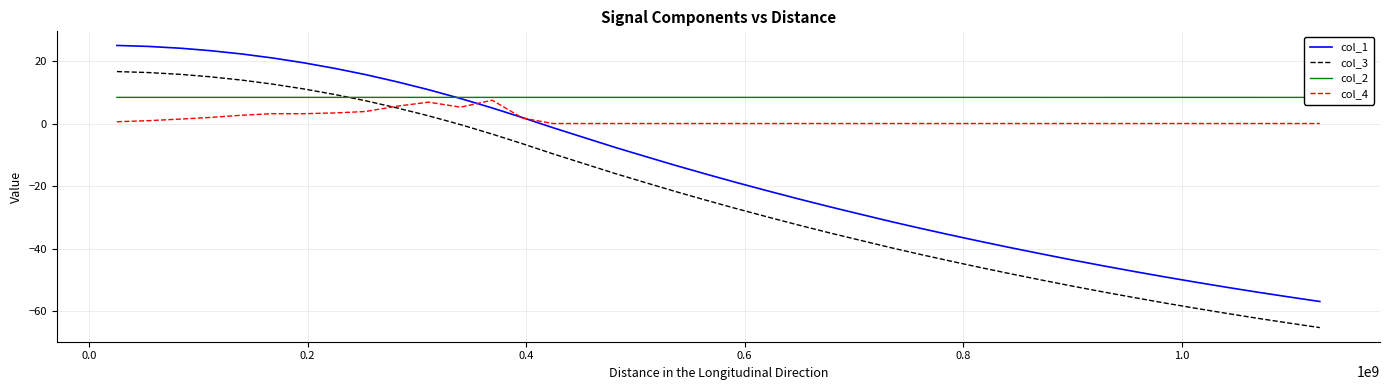

What is the difference between the second highest and minimum values in the col_1 series?

81.5